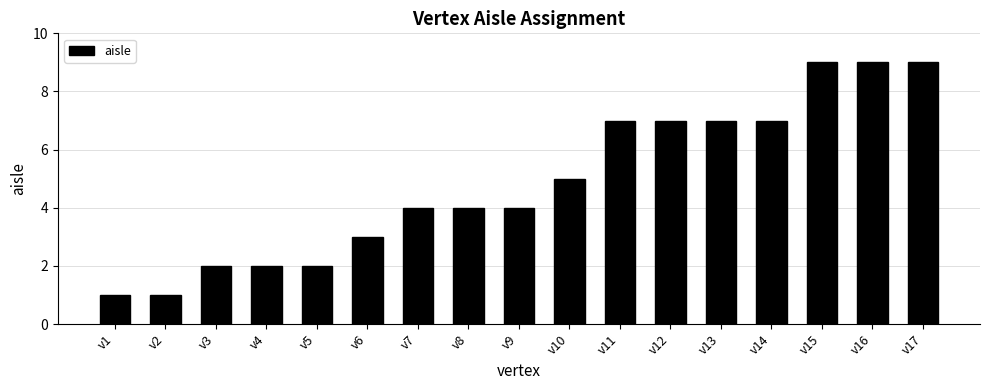

What is the ratio of the value at v12 to the value at v10?

1.4